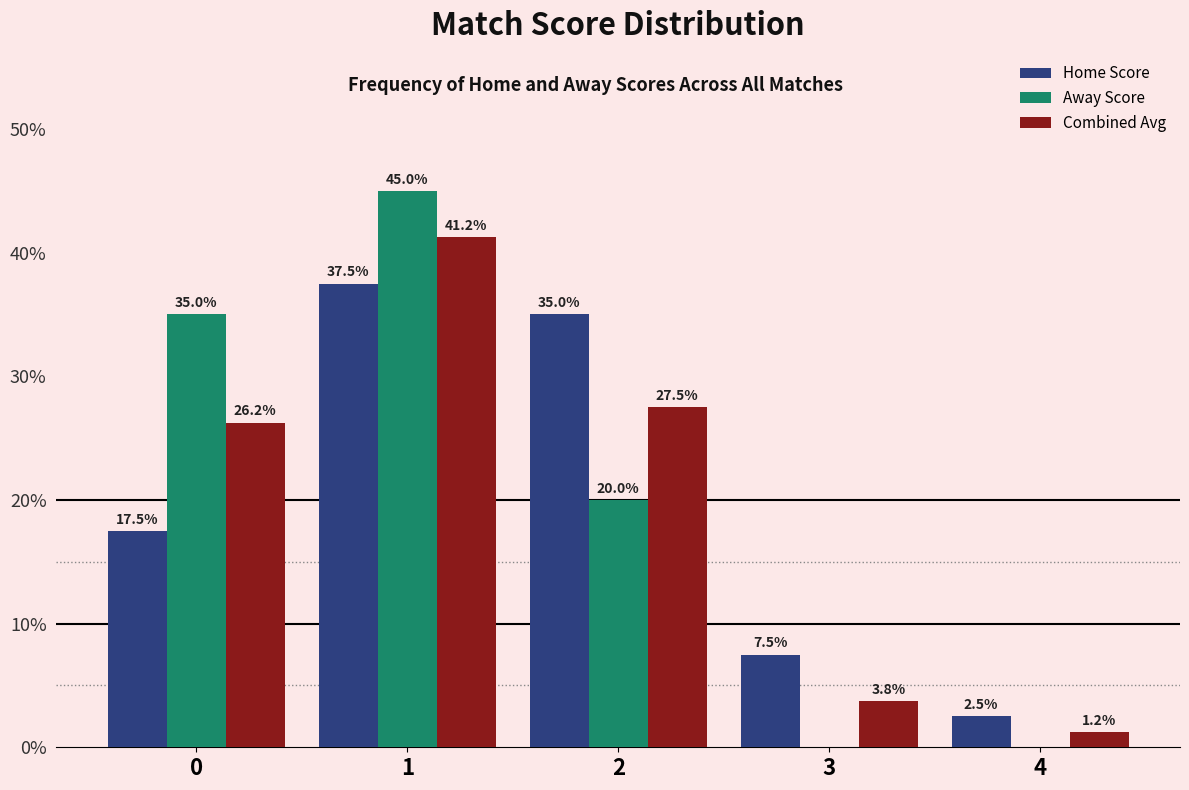

Count the Away Score values in the range 0 to 35.

4